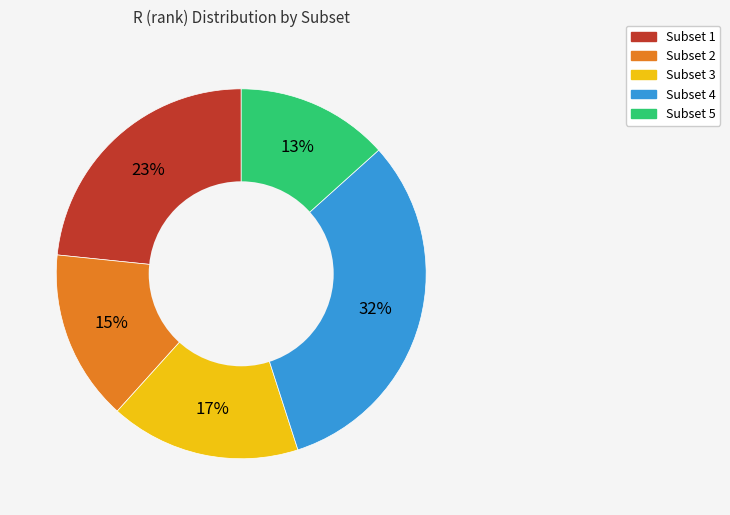

How many segments does this pie chart have?

5